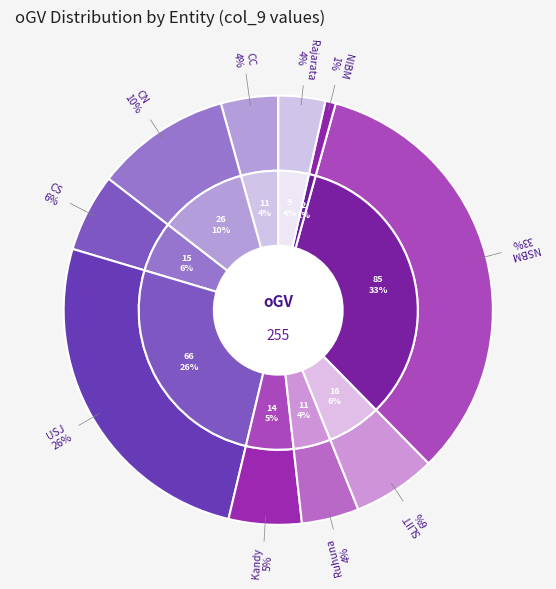

Does any single category account for the majority?

No